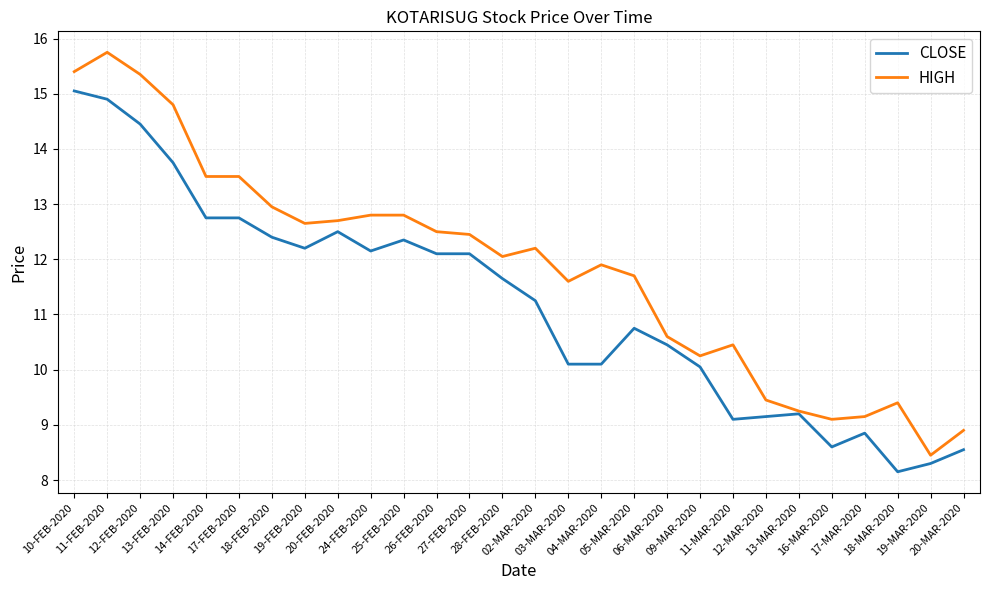

Rank the series by their maximum value, from lowest to highest.

CLOSE, HIGH